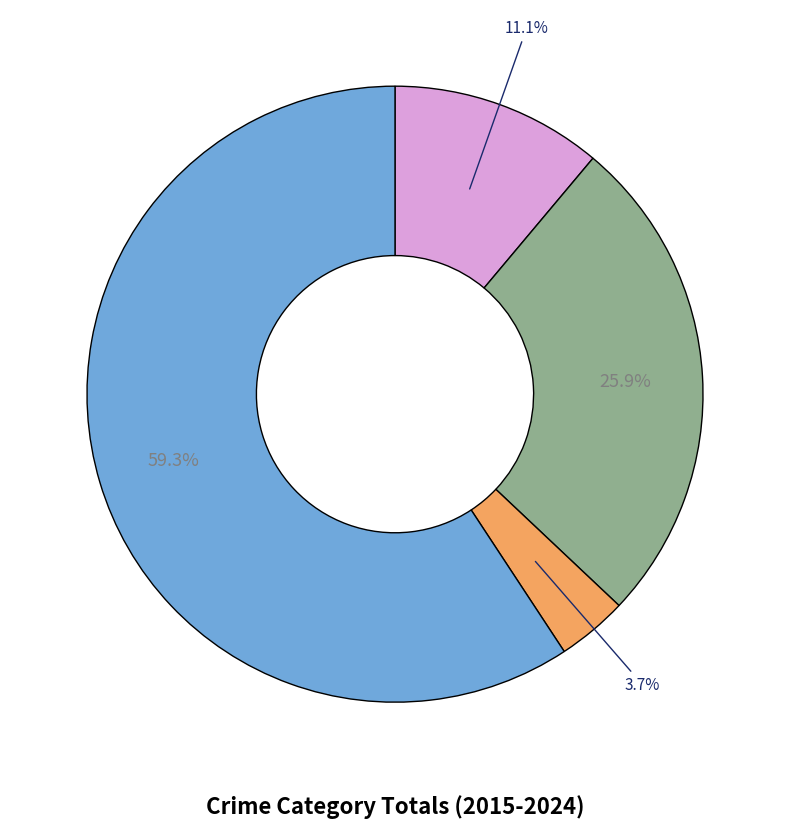

To the nearest percent, what is the average slice percentage?

25%